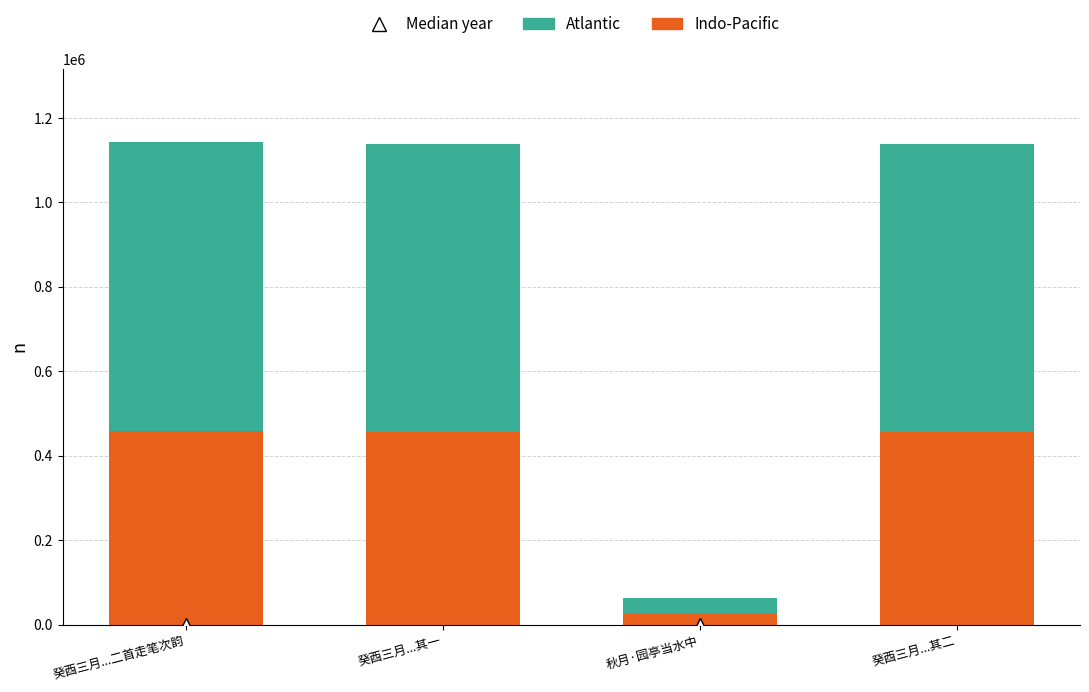

What is the total value across all series at 癸酉三月...其一?

1139018